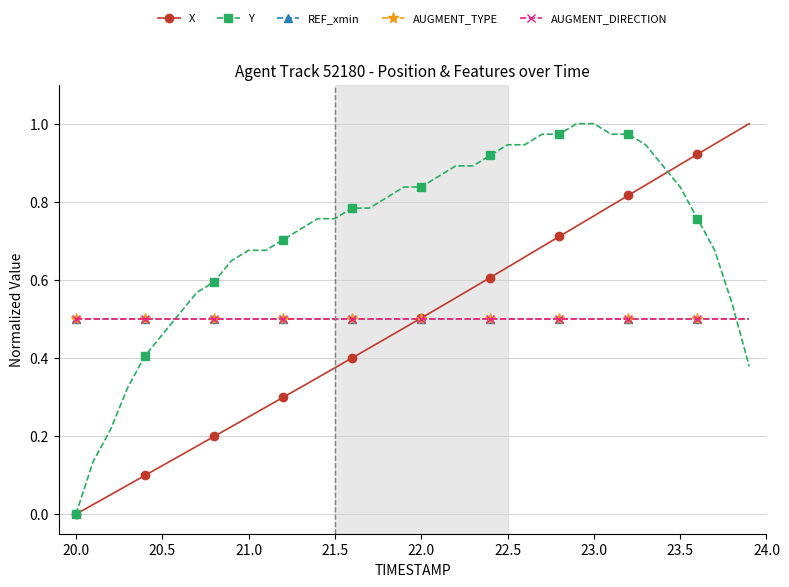

Is this an area chart (filled region under the line)?

No